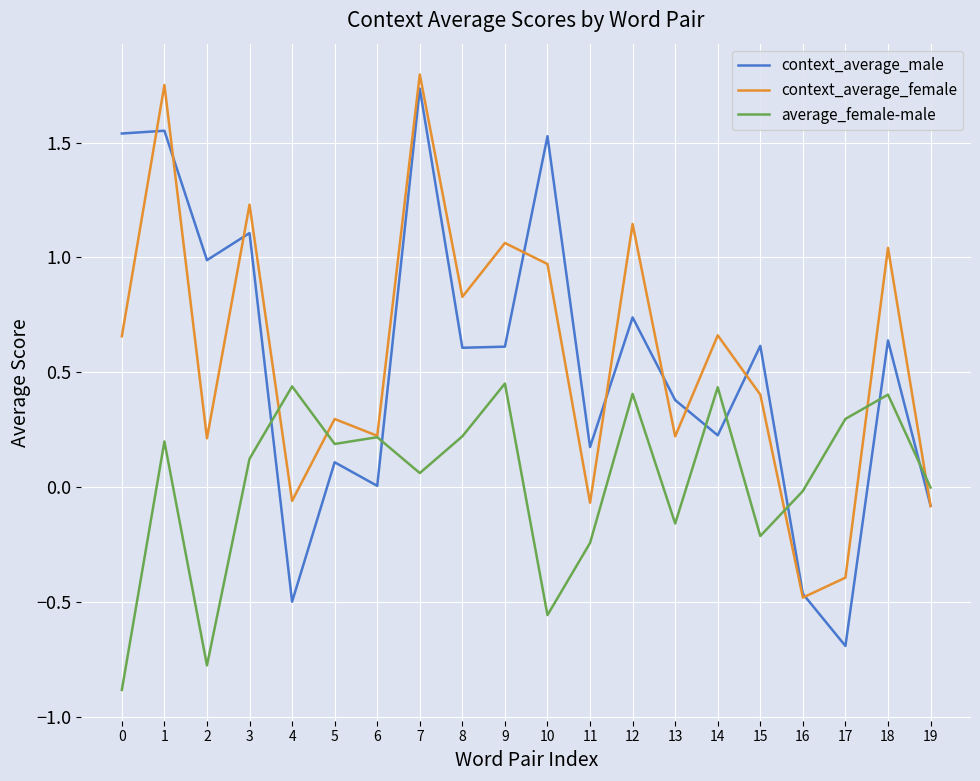

What is the smallest value displayed?

-0.9